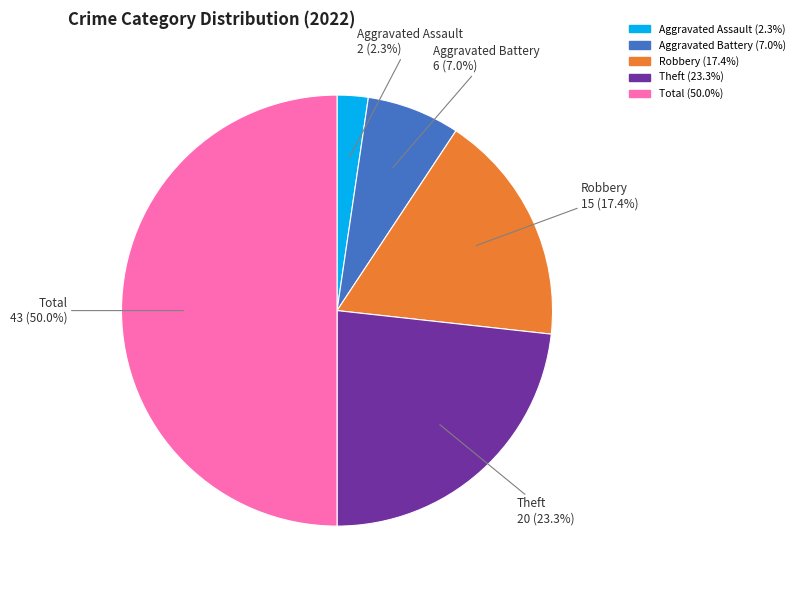

How many slices are in this pie chart?

5